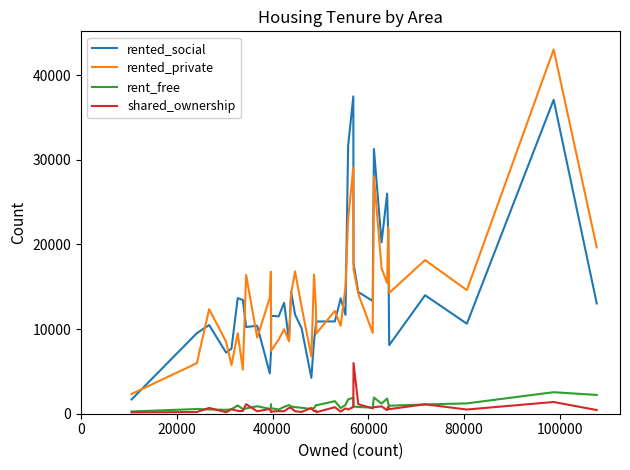

Rank the series by their maximum value, from lowest to highest.

rent_free, shared_ownership, rented_social, rented_private